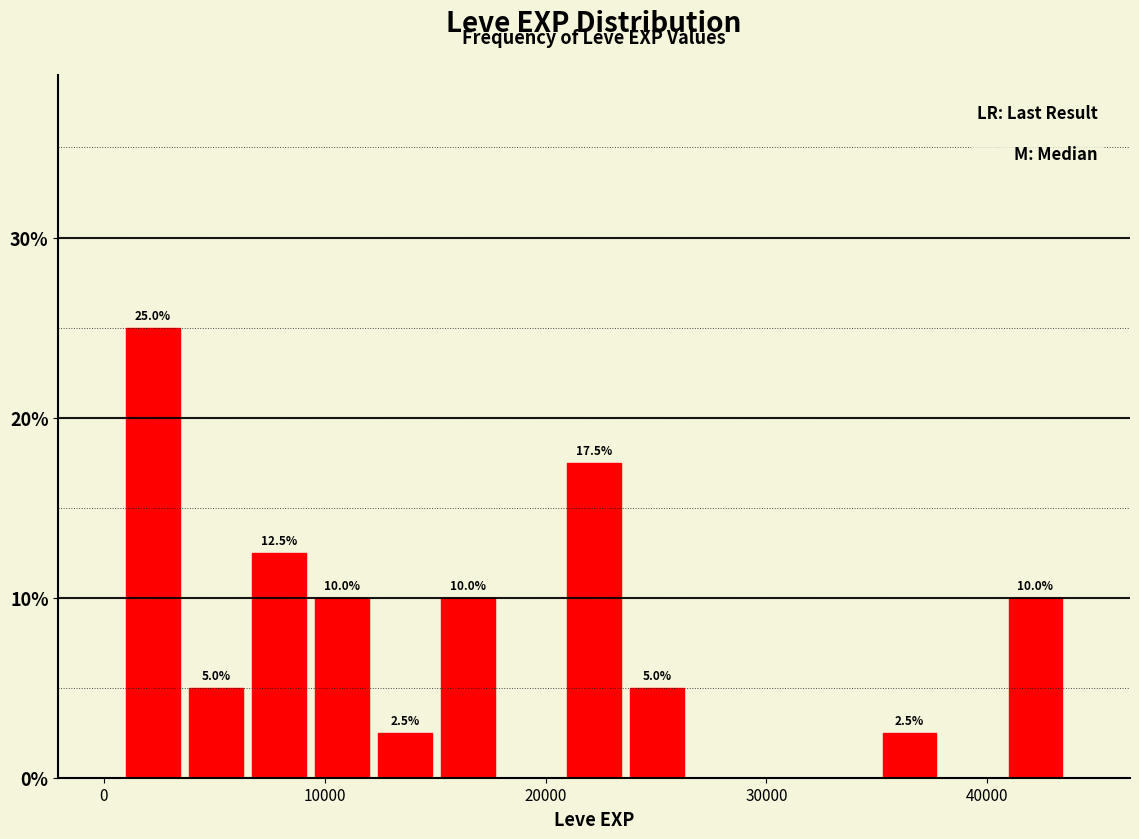

Around what value on the x-axis is the tallest bar? Give the approximate position of its centre, as read against the axis.

2000